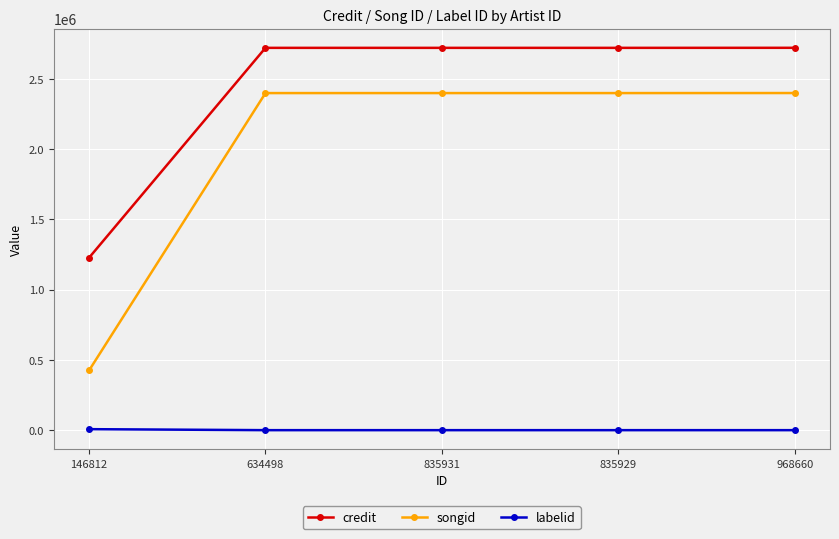

What is the average value of the credit series?

2422728